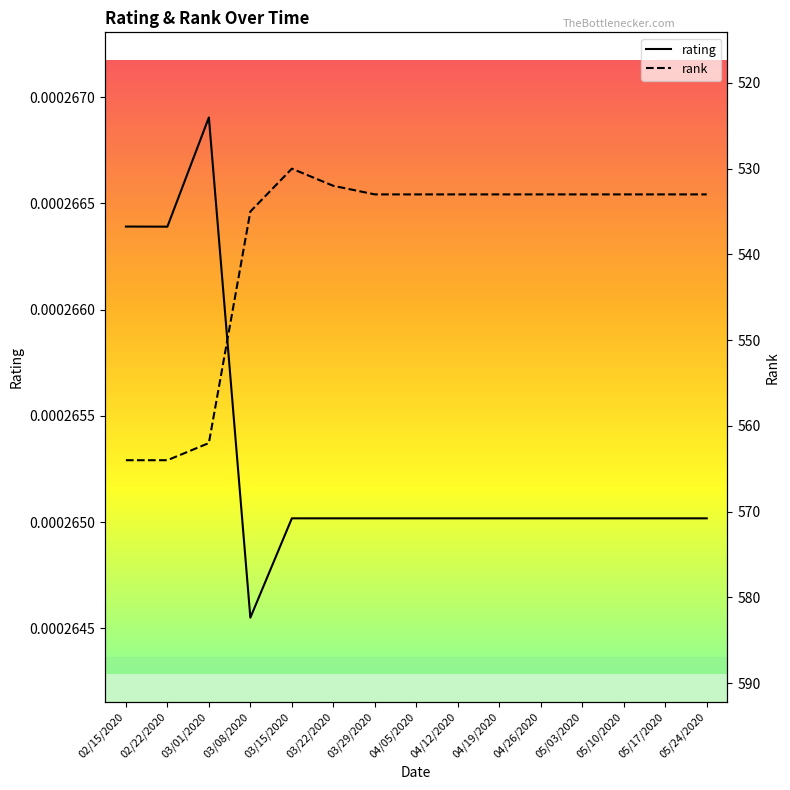

Count the number of data series in this chart.

2